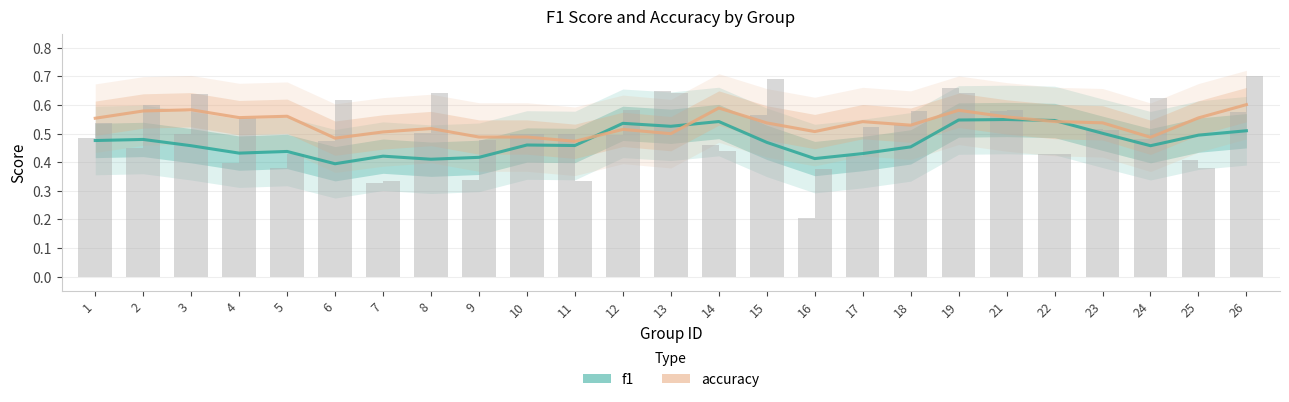

What is the approximate value of accuracy at 11?

0.5